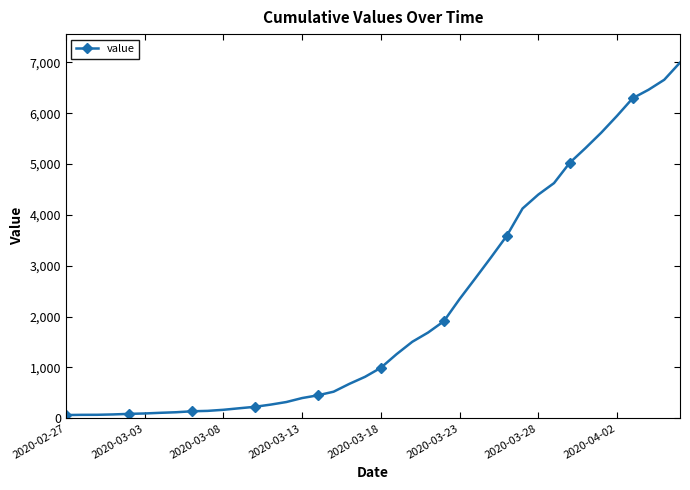

Does the chart have visible grid lines?

No